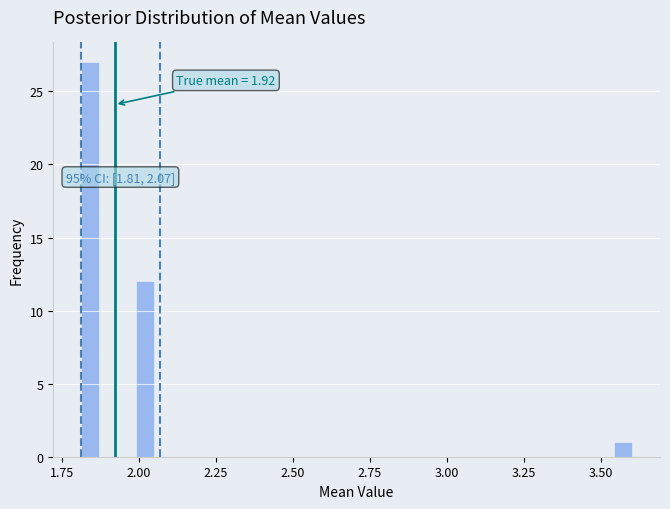

Around what value on the x-axis is the tallest bar? Give the approximate position of its centre, as read against the axis.

1.85